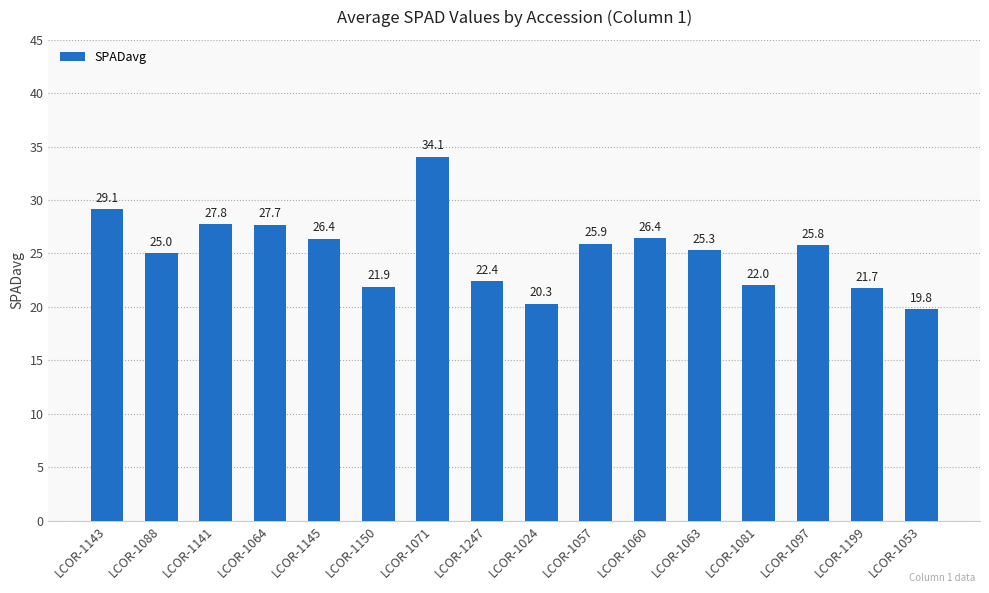

True or false: the data shows 22.0 at LCOR-1081.

True